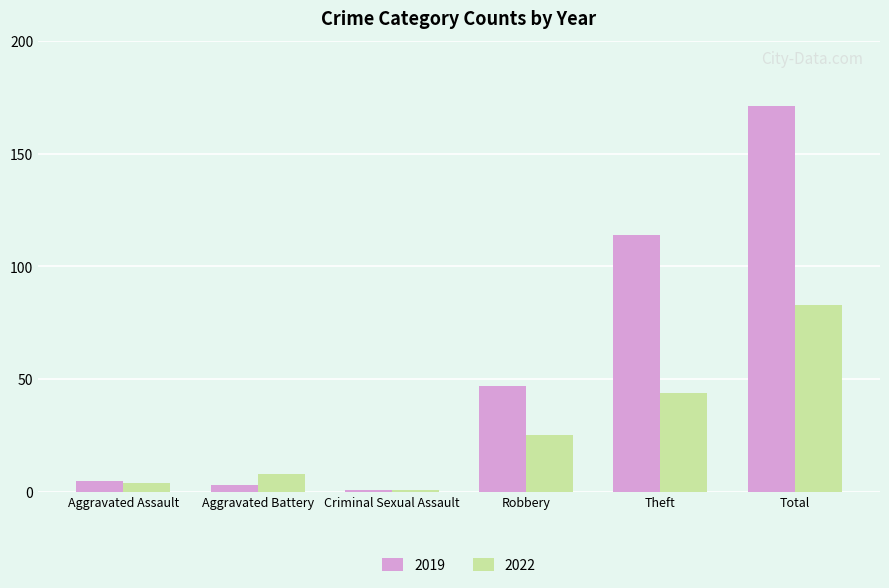

What is the spread (max minus min) of values at Robbery?

22